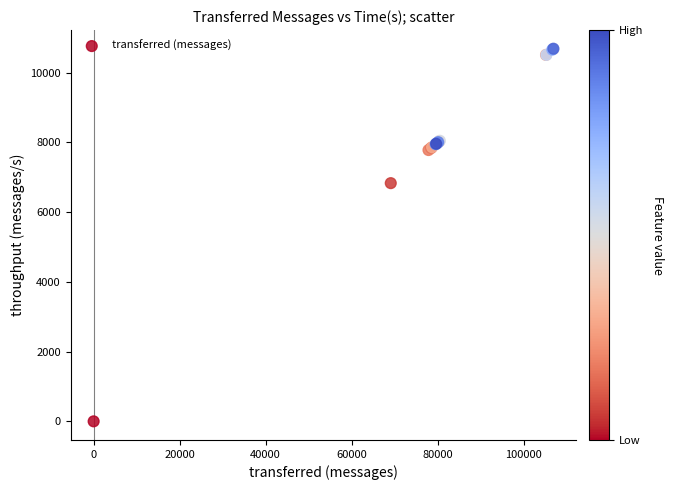

What Y value in the scatter plot is closest to 5341?

6829